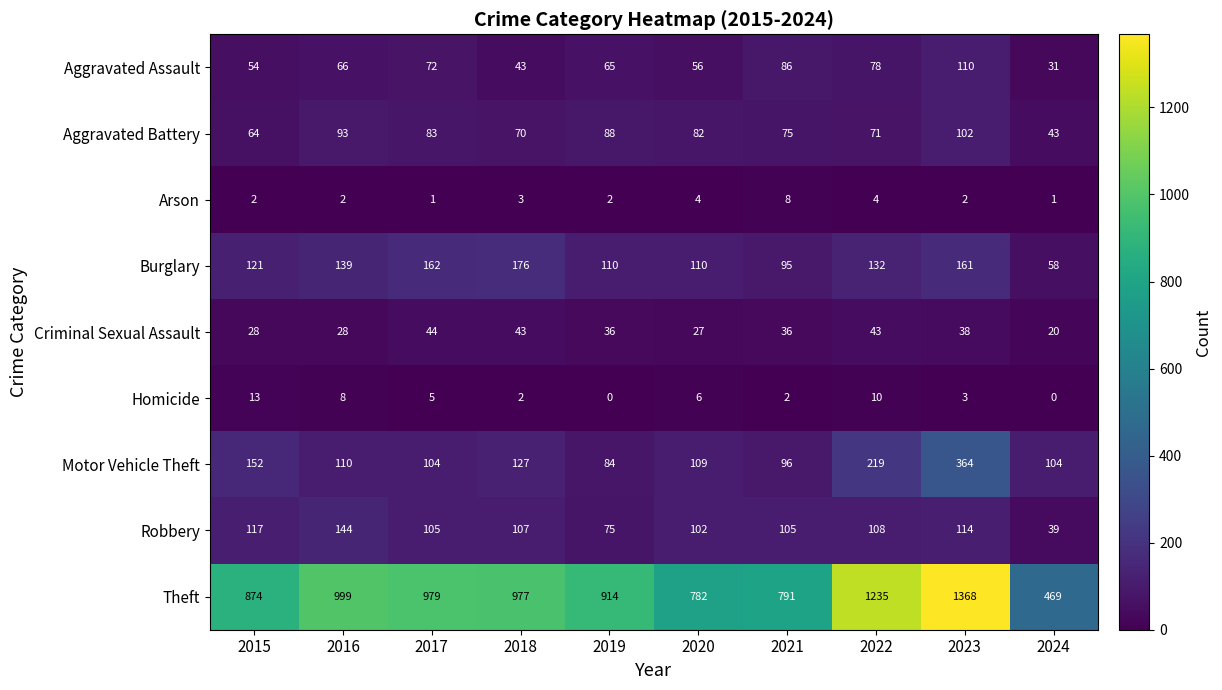

Is it true that Criminal Sexual Assault equals 10 at 2018?

False